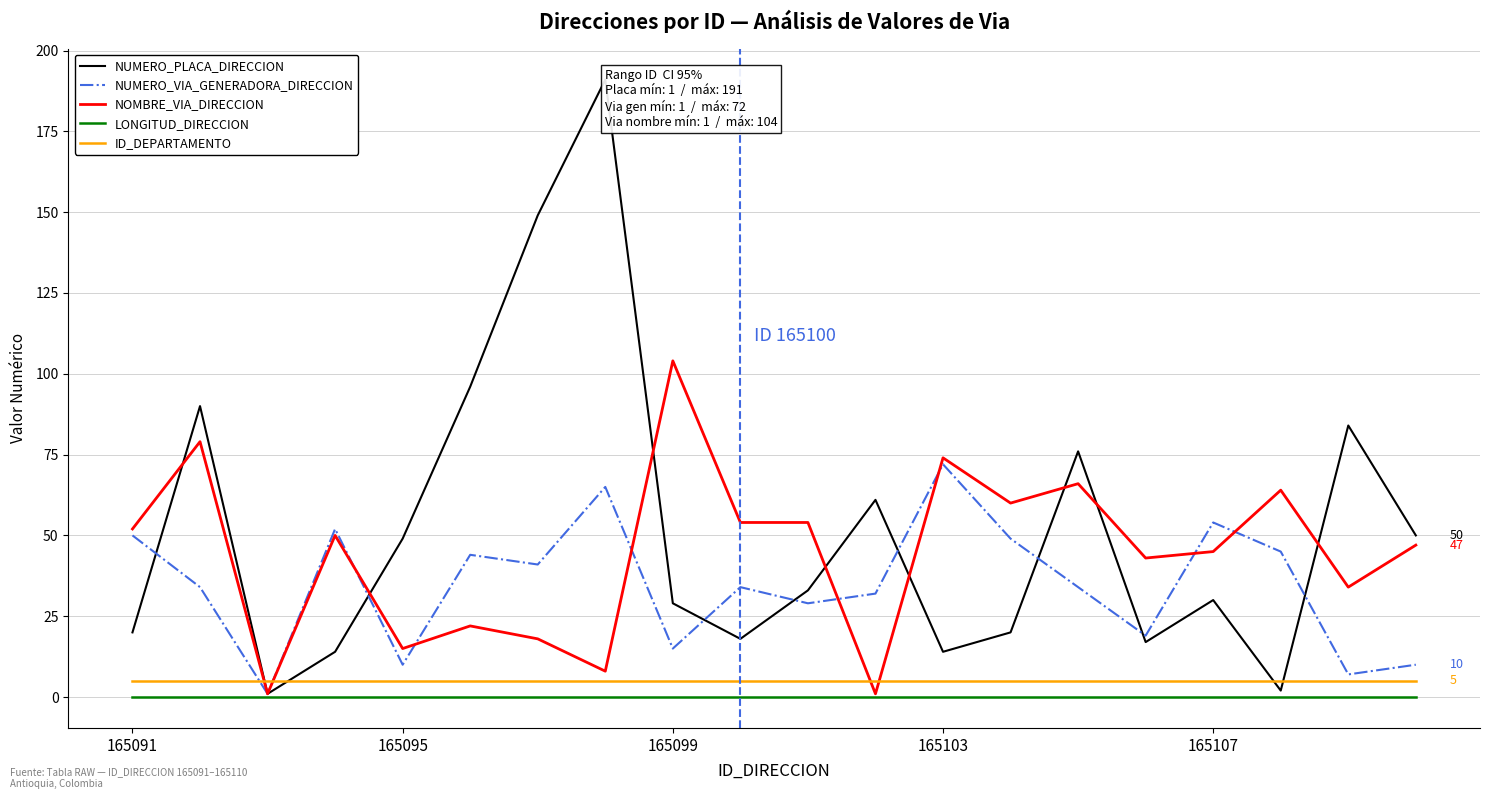

What is the value of the NUMERO_VIA_GENERADORA_DIRECCION point at the 14th from the left?

49